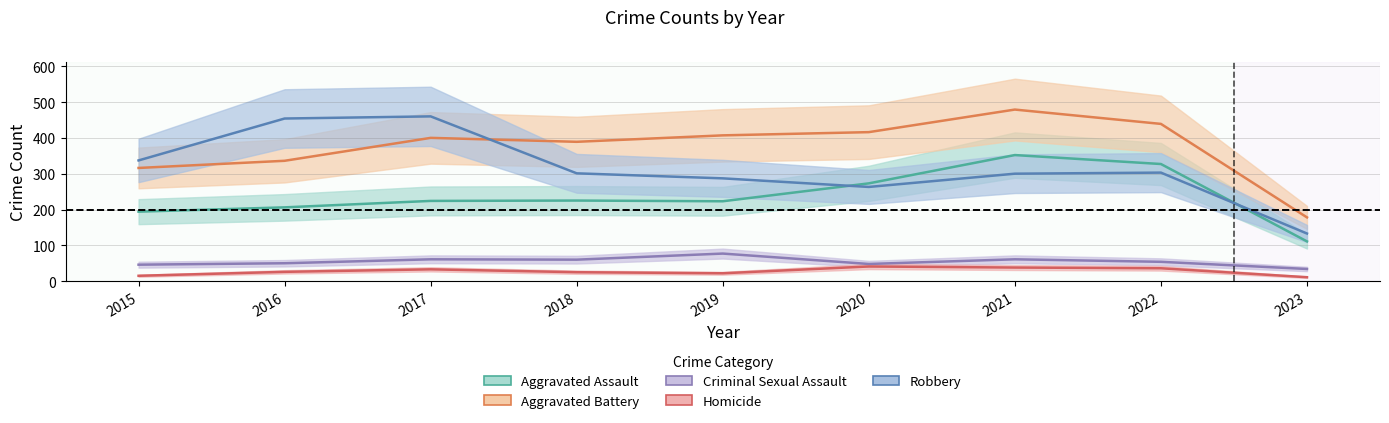

Reading right to left, what are all the values shown in this chart?

Aggravated Assault: 2023=111	2022=327	2021=352	2020=273	2019=223	2018=225	2017=224	2016=206	2015=194
Aggravated Battery: 2023=178	2022=439	2021=479	2020=416	2019=407	2018=389	2017=400	2016=336	2015=316
Criminal Sexual Assault: 2023=34	2022=54	2021=61	2020=48	2019=77	2018=60	2017=61	2016=50	2015=46
Homicide: 2023=11	2022=36	2021=38	2020=41	2019=22	2018=25	2017=33	2016=26	2015=15
Robbery: 2023=133	2022=303	2021=300	2020=263	2019=287	2018=301	2017=460	2016=454	2015=337